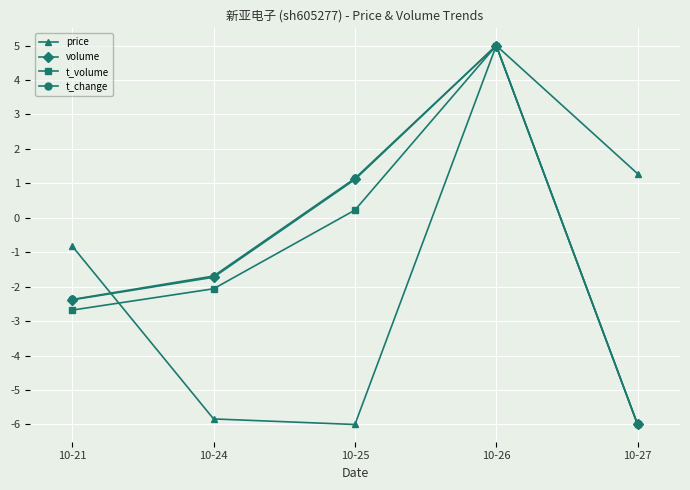

The value of t_volume at 10-27 is -6.0. True or false?

True